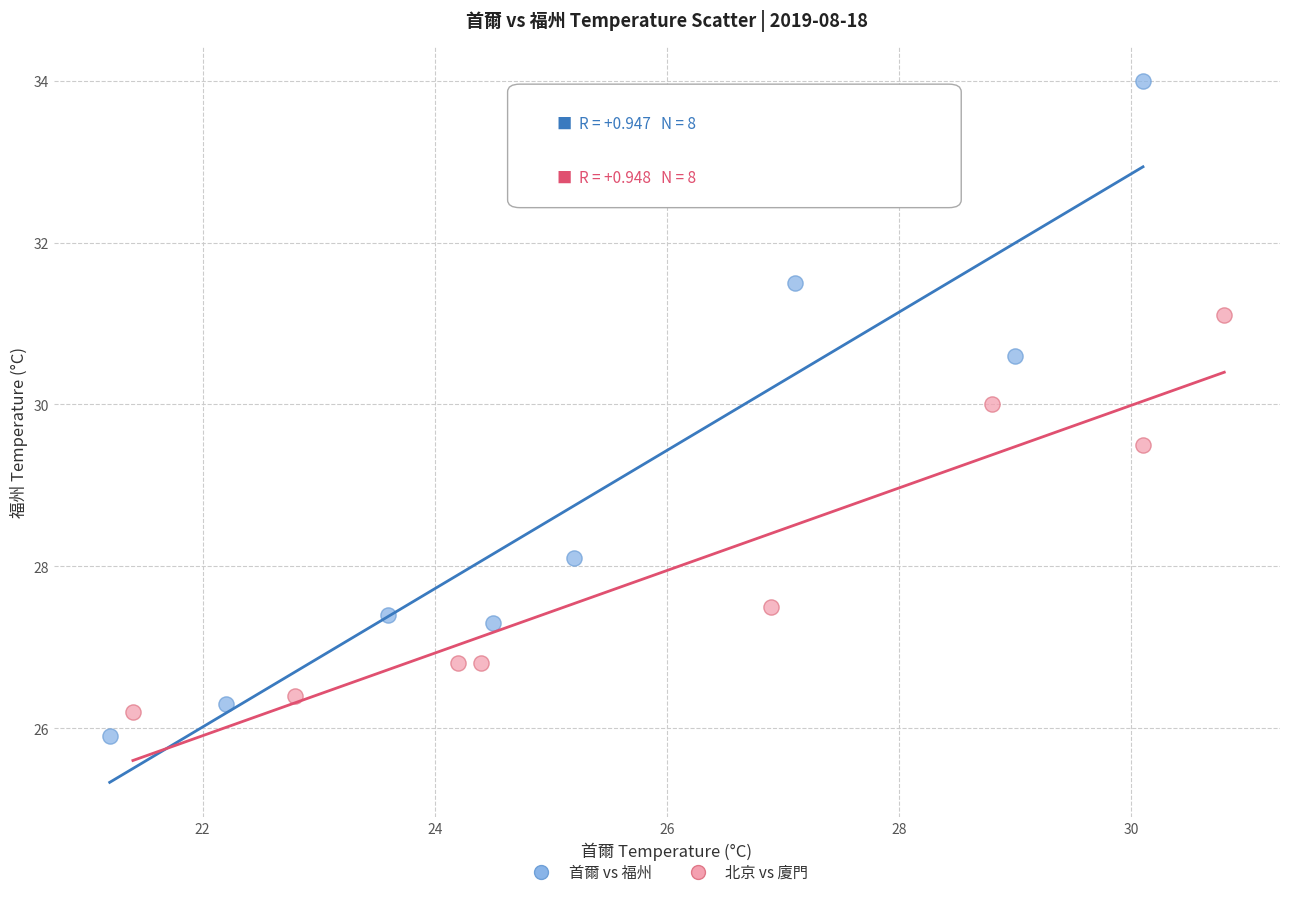

Which series has the largest Y range (max minus min)?

首爾 vs 福州